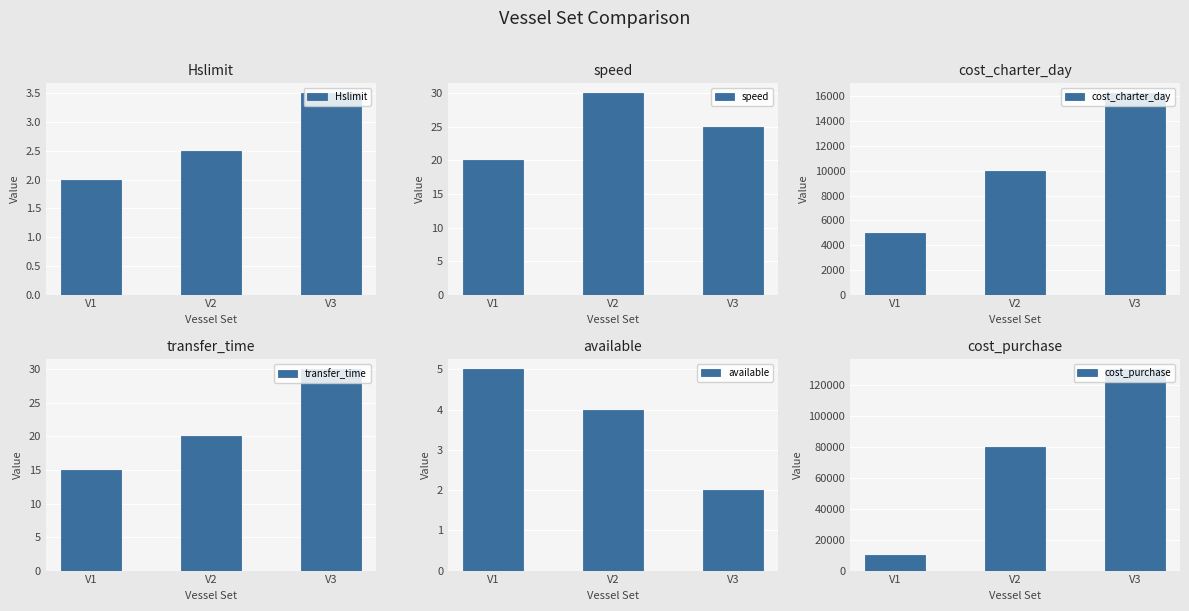

Between V2 and V3, which is larger?

V3